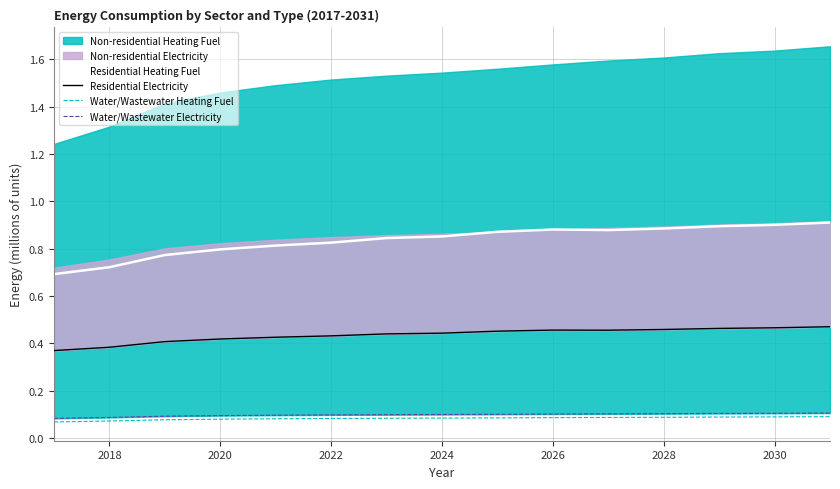

True or false: Water/Wastewater Electricity has more than 1 interior local peaks.

False